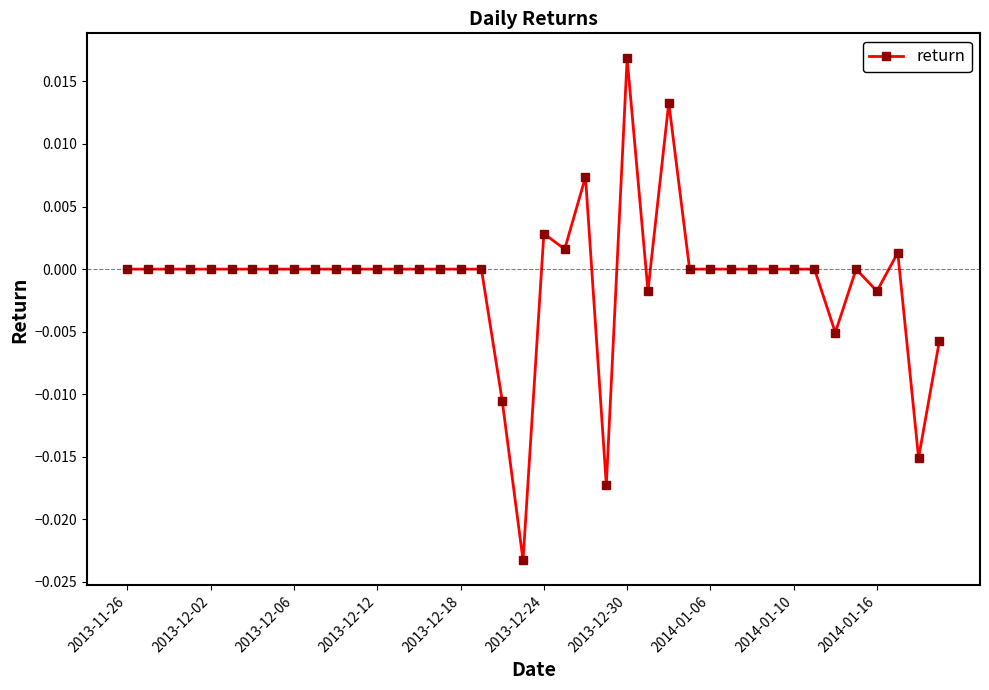

True or false: the data has more than 0 interior local peaks.

True